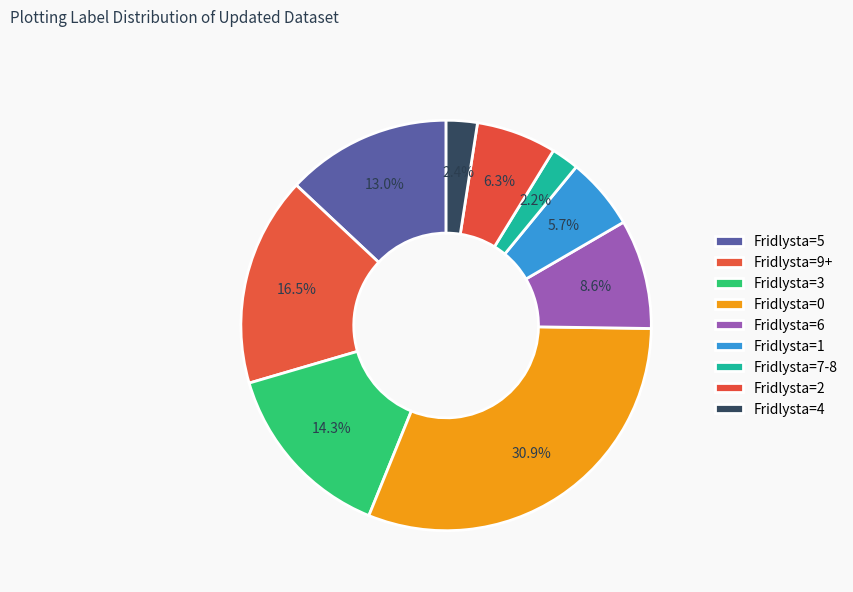

Count the number of slices in the pie.

9